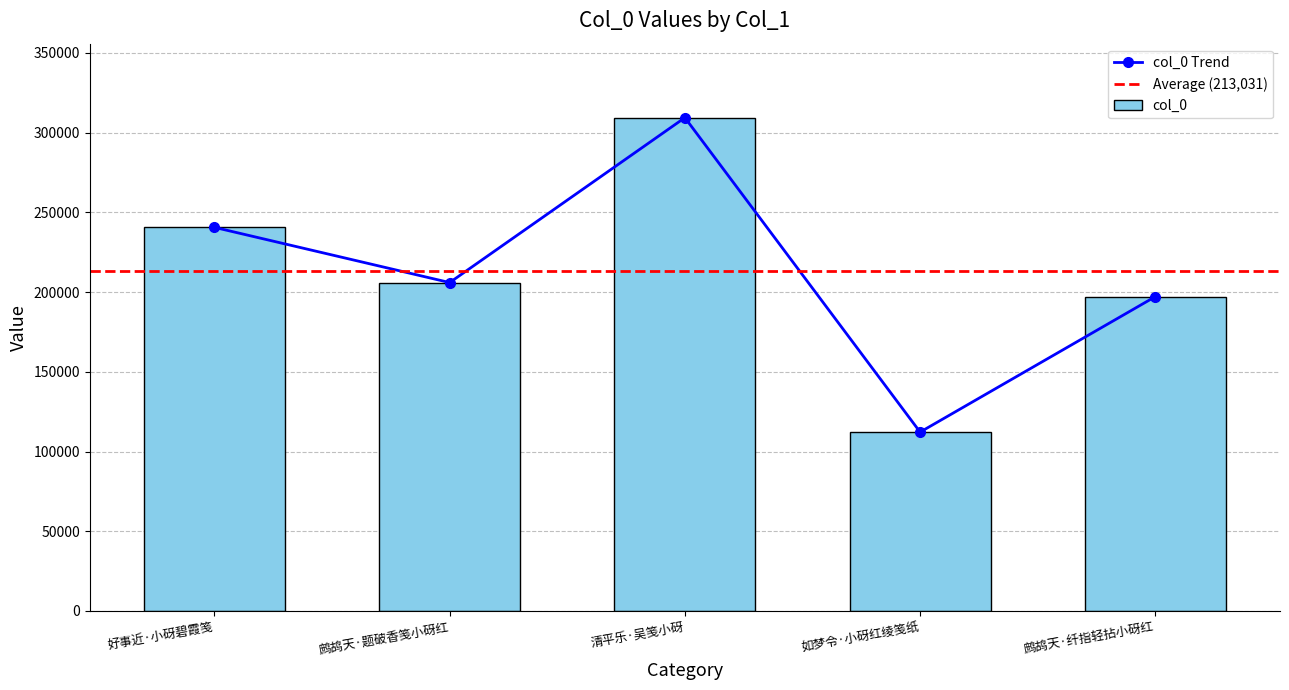

List the labels in order of value, smallest first.

如梦令·小砑红绫笺纸, 鹧鸪天·纤指轻拈小砑红, 鹧鸪天·题破香笺小砑红, 好事近·小砑碧霞笺, 清平乐·吴笺小砑